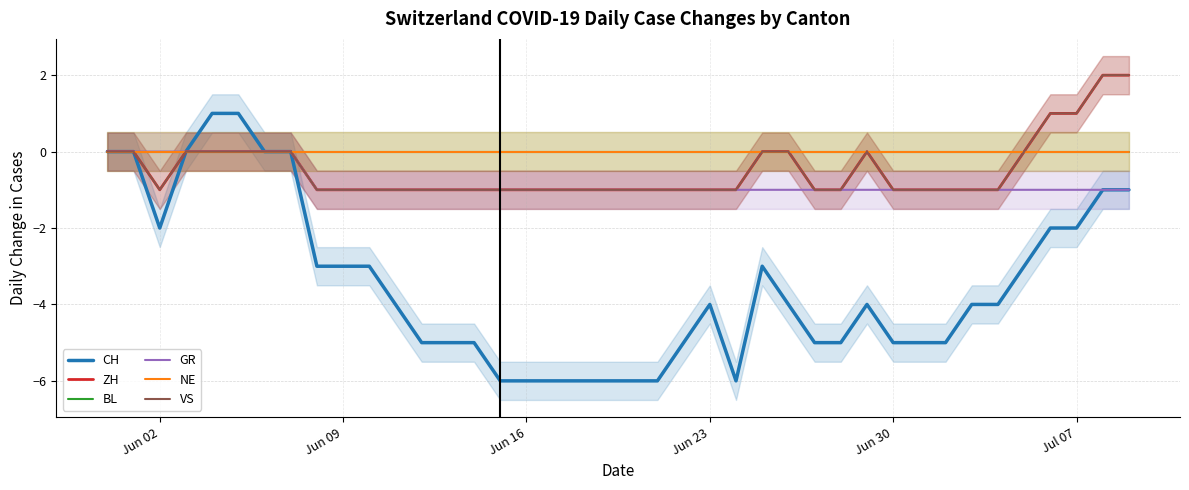

Reading left to right, extract all data points from this chart.

CH: 0	0	-2	0	1	1	0	0	-3	-3	-3	-4	-5	-5	-5	-6	-6	-6	-6	-6	-6	-6	-5	-4	-6	-3	-4	-5	-5	-4	-5	-5	-5	-4	-4	-3	-2	-2	-1	-1
ZH: 0	0	-1	0	0	0	0	0	-1	-1	-1	-1	-1	-1	-1	-1	-1	-1	-1	-1	-1	-1	-1	-1	-1	0	0	-1	-1	0	-1	-1	-1	-1	-1	0	1	1	2	2
BL: 0	0	0	0	0	0	0	0	0	0	0	0	0	0	0	0	0	0	0	0	0	0	0	0	0	0	0	0	0	0	0	0	0	0	0	0	0	0	0	0
GR: 0	0	0	0	0	0	0	0	-1	-1	-1	-1	-1	-1	-1	-1	-1	-1	-1	-1	-1	-1	-1	-1	-1	-1	-1	-1	-1	-1	-1	-1	-1	-1	-1	-1	-1	-1	-1	-1
NE: 0	0	0	0	0	0	0	0	0	0	0	0	0	0	0	0	0	0	0	0	0	0	0	0	0	0	0	0	0	0	0	0	0	0	0	0	0	0	0	0
VS: 0	0	-1	0	0	0	0	0	-1	-1	-1	-1	-1	-1	-1	-1	-1	-1	-1	-1	-1	-1	-1	-1	-1	0	0	-1	-1	0	-1	-1	-1	-1	-1	0	1	1	2	2